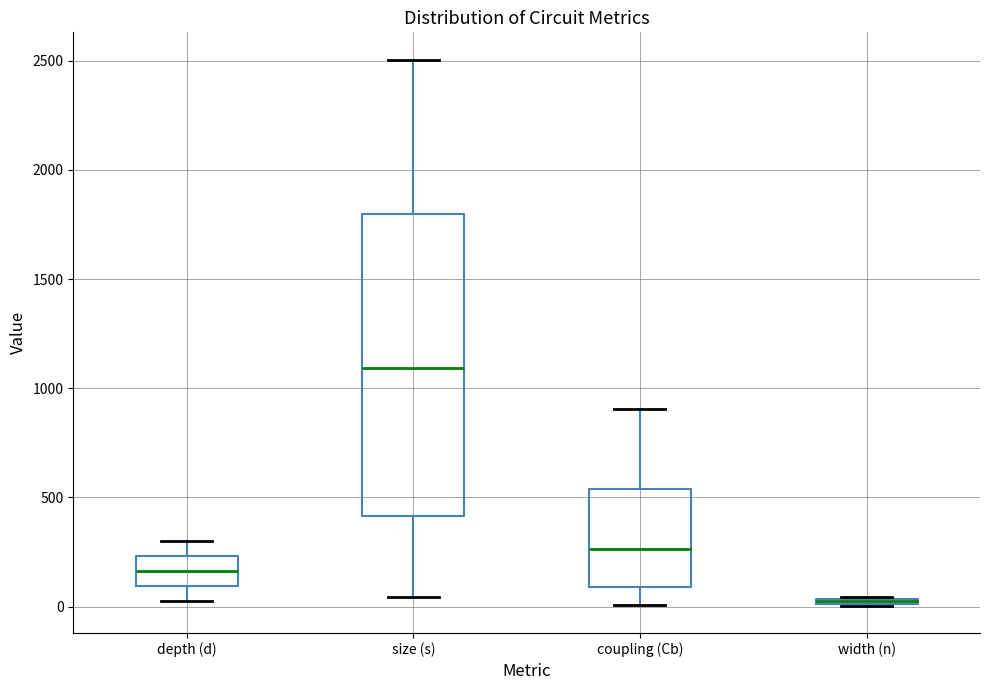

Which box is the tallest, from its lower edge to its upper edge?

size (s)